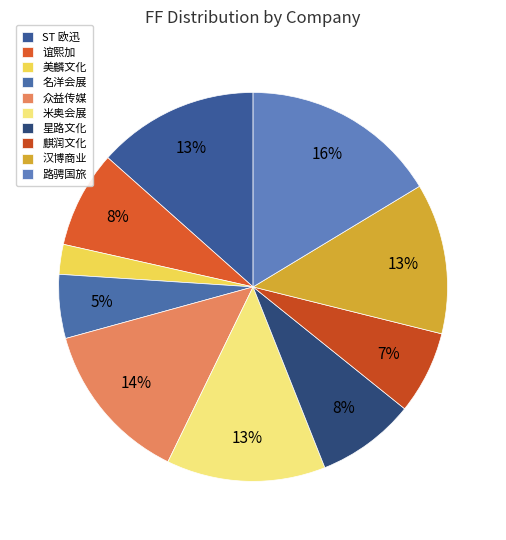

The 星路文化 slice represents 21% of the pie. True or false?

False